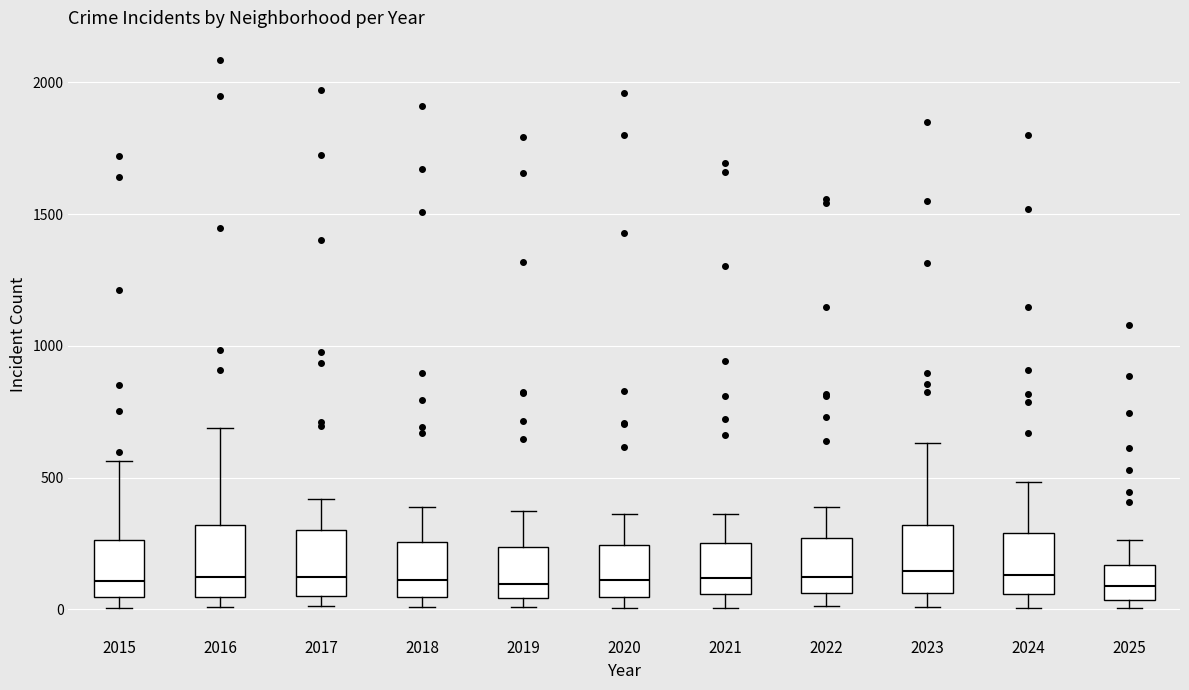

Where is the upper edge of the box at x = 2025 on the y-axis? The values are not printed on the chart, so give them approximately, as read against the axis.

150